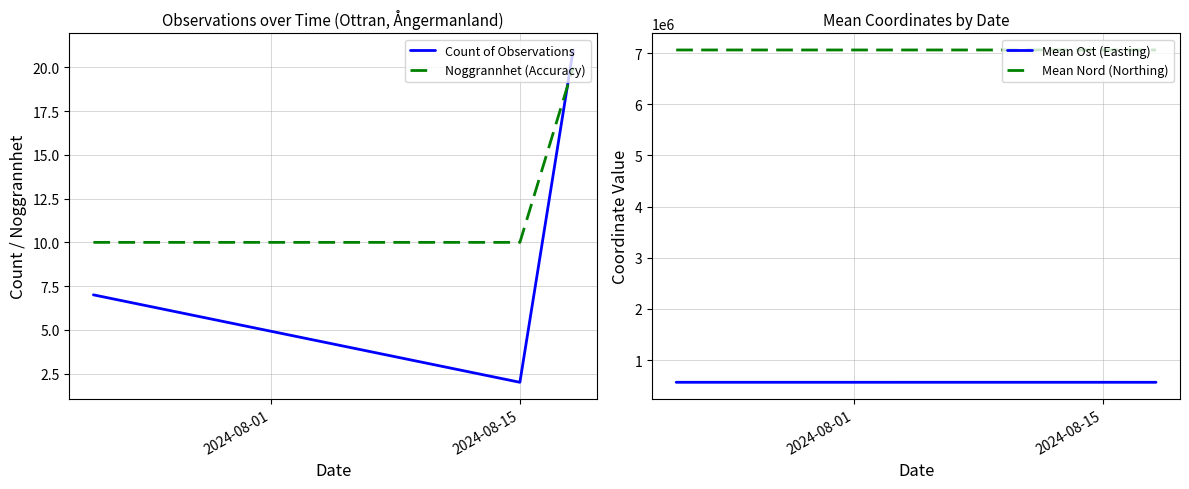

At which label is Mean Nord (Northing) closest to 7061002?

2024-08-15